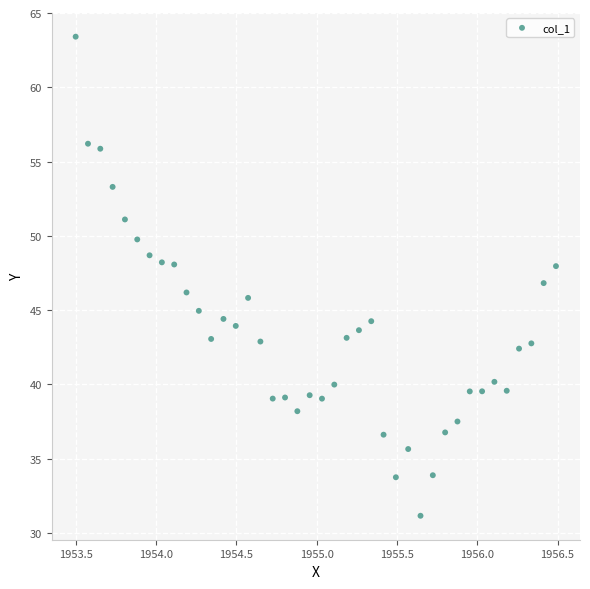

What is the range of Y values (max minus min)?

32.2